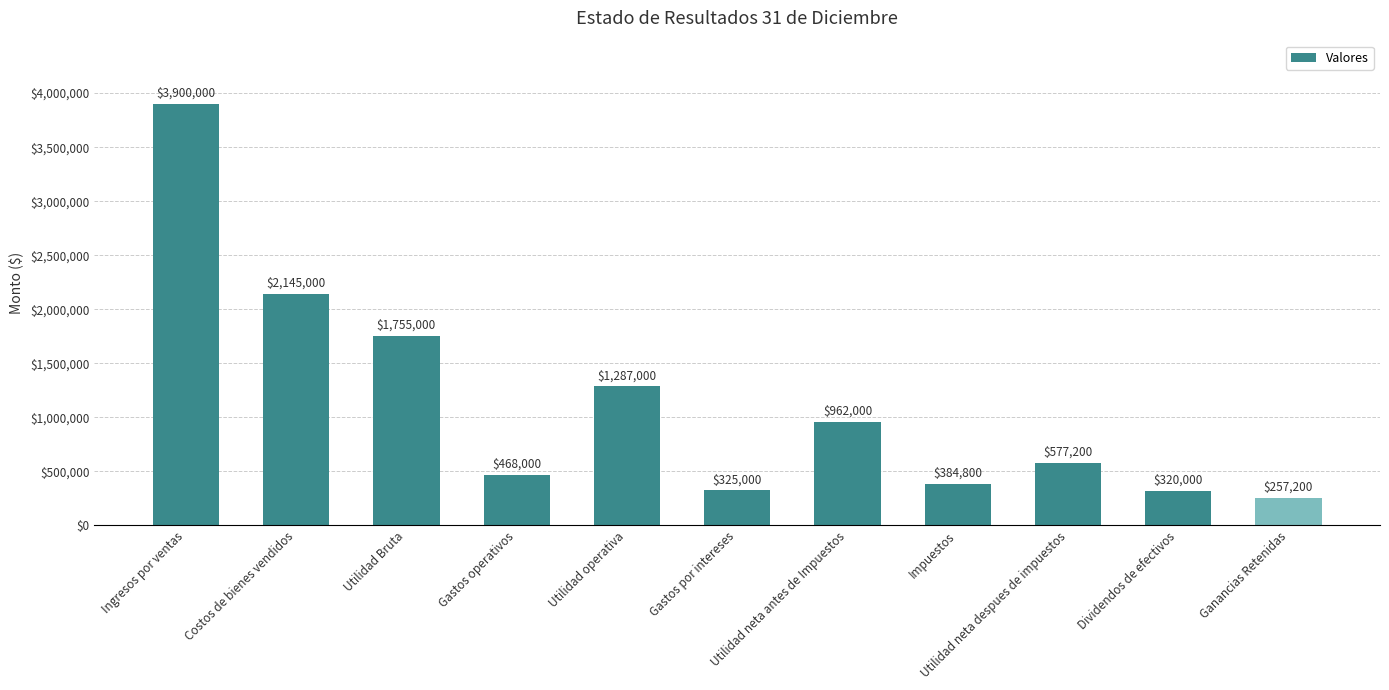

How many data points are less than 577200?

5